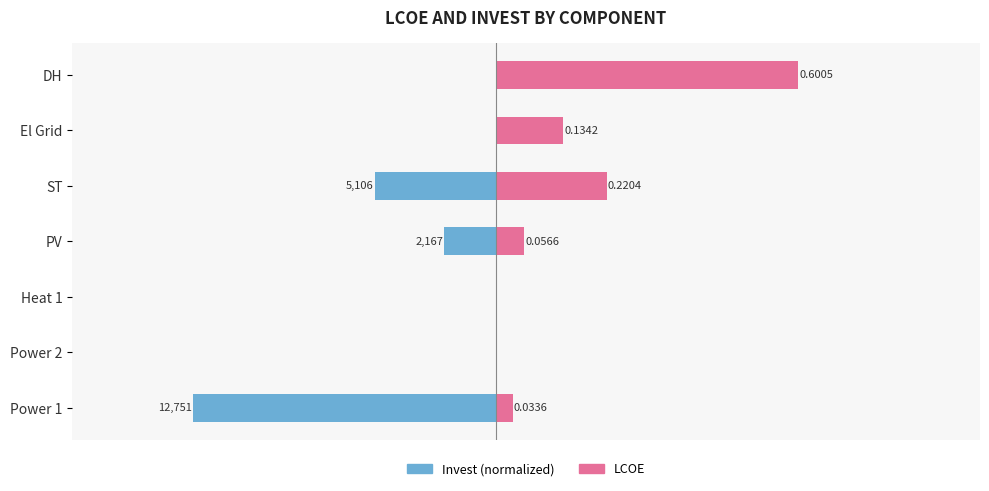

How many values in LCOE are above zero?

5